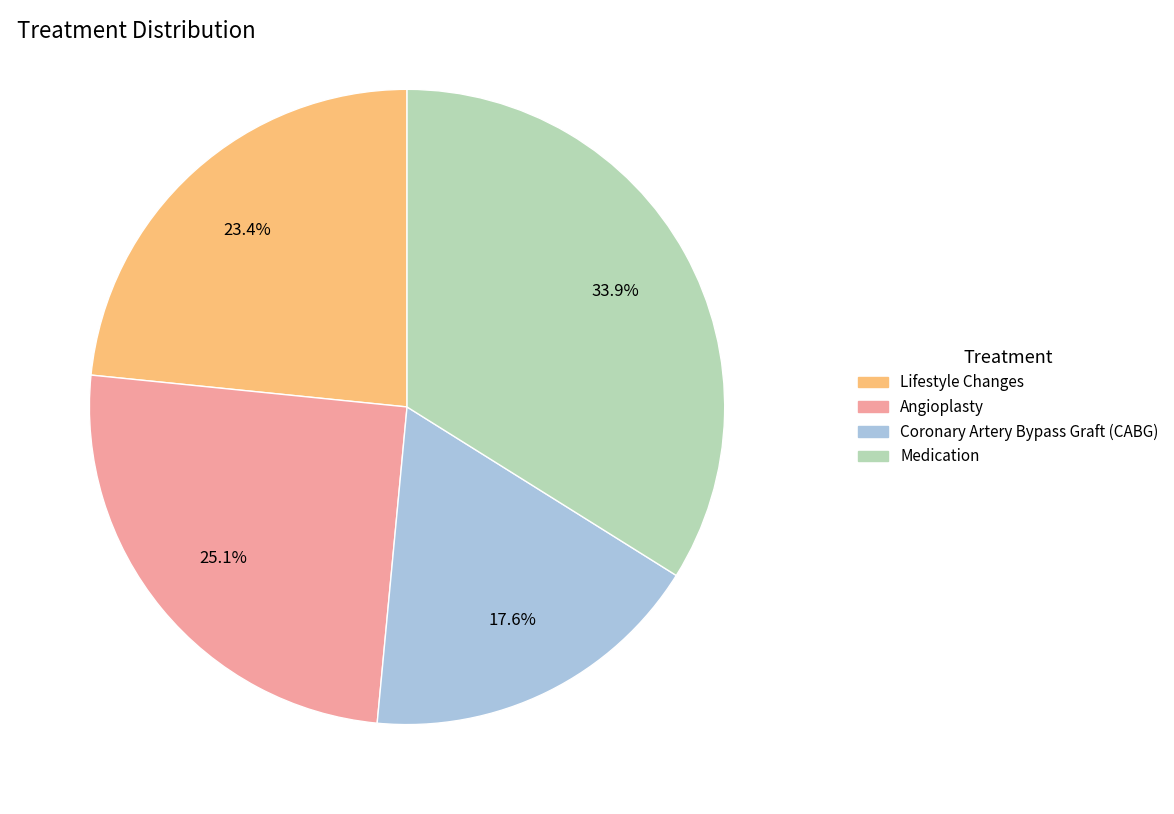

Approximately how many times larger is the value at Lifestyle Changes compared to Coronary Artery Bypass Graft (CABG)?

1.3